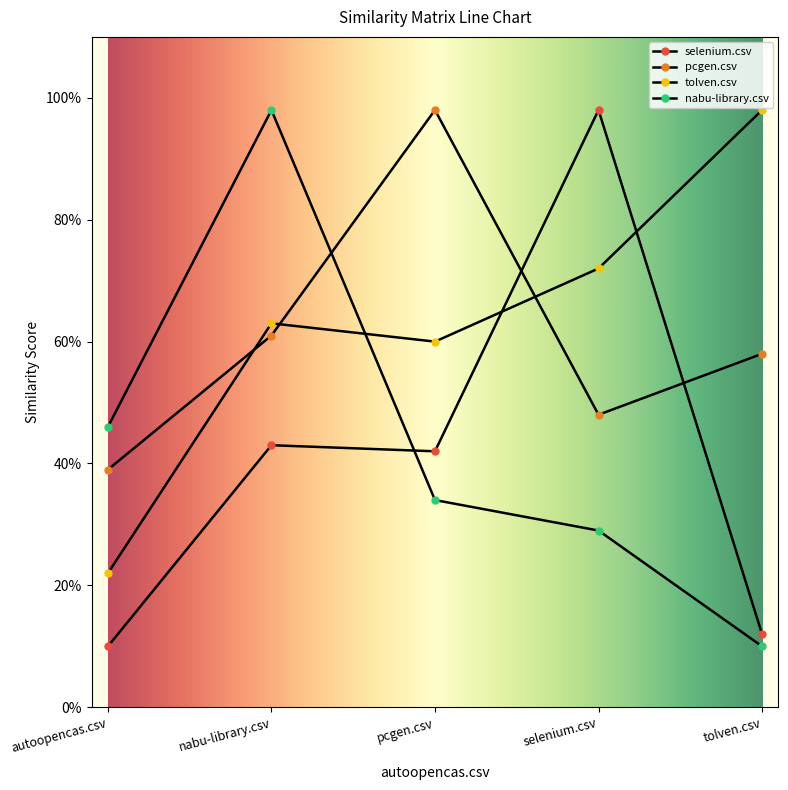

Reading left to right, what are all the values shown in this chart?

selenium.csv: autoopencas.csv=0.1	nabu-library.csv=0.4	pcgen.csv=0.4	selenium.csv=1.0	tolven.csv=0.1
pcgen.csv: autoopencas.csv=0.4	nabu-library.csv=0.6	pcgen.csv=1.0	selenium.csv=0.5	tolven.csv=0.6
tolven.csv: autoopencas.csv=0.2	nabu-library.csv=0.6	pcgen.csv=0.6	selenium.csv=0.7	tolven.csv=1.0
nabu-library.csv: autoopencas.csv=0.5	nabu-library.csv=1.0	pcgen.csv=0.3	selenium.csv=0.3	tolven.csv=0.1